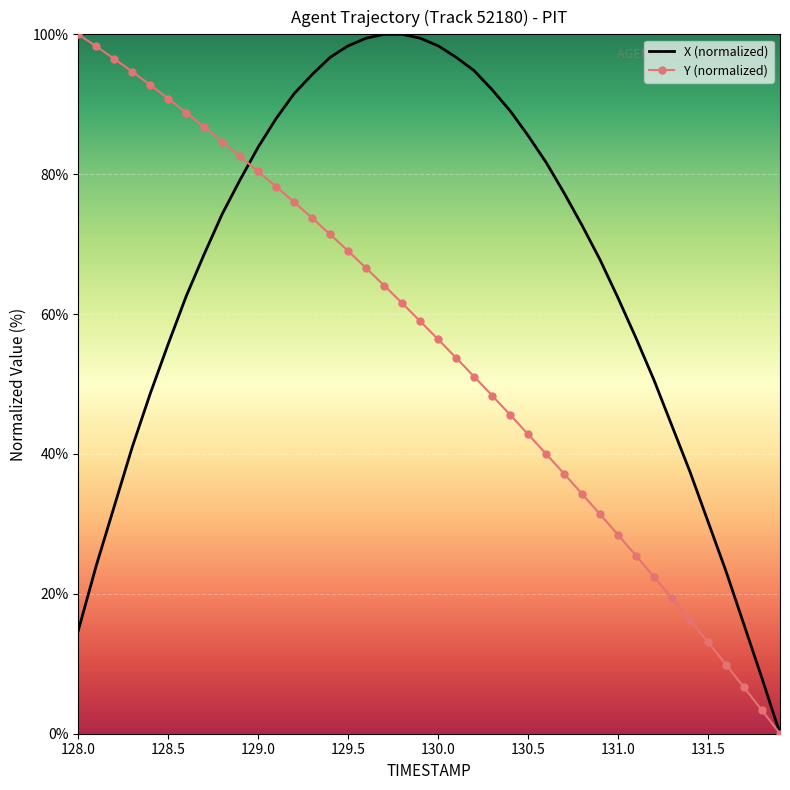

Which series has the largest total across all categories?

X (normalized)